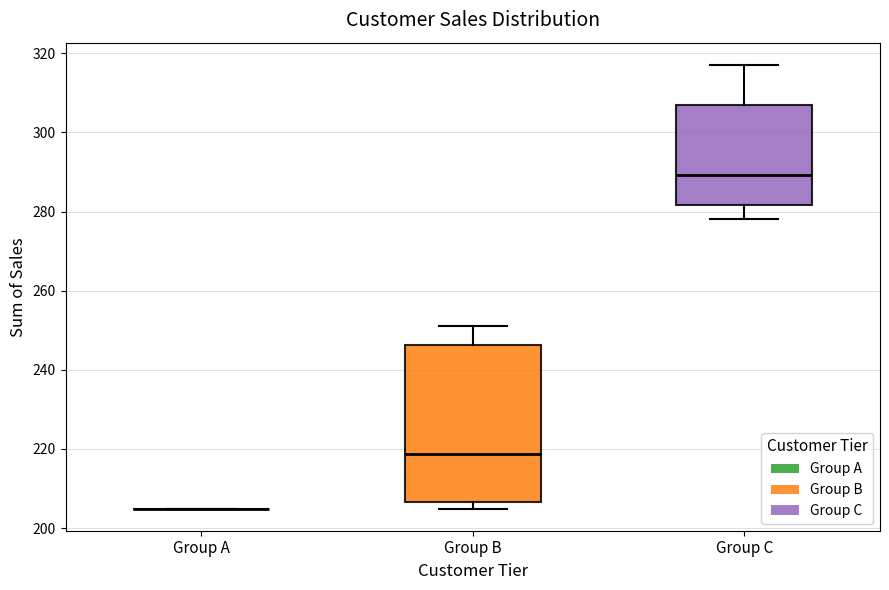

Reading left to right, read every box against the y-axis: the position of its median line, the range the box covers, and the ends of its whiskers. The values are not printed on the chart, so give them approximately, as read against the axis.

Group A: box collapsed to a line at 204, whiskers 204 to 204
Group B: median 218, box 206 to 246, whiskers 204 to 252
Group C: median 290, box 282 to 308, whiskers 278 to 318